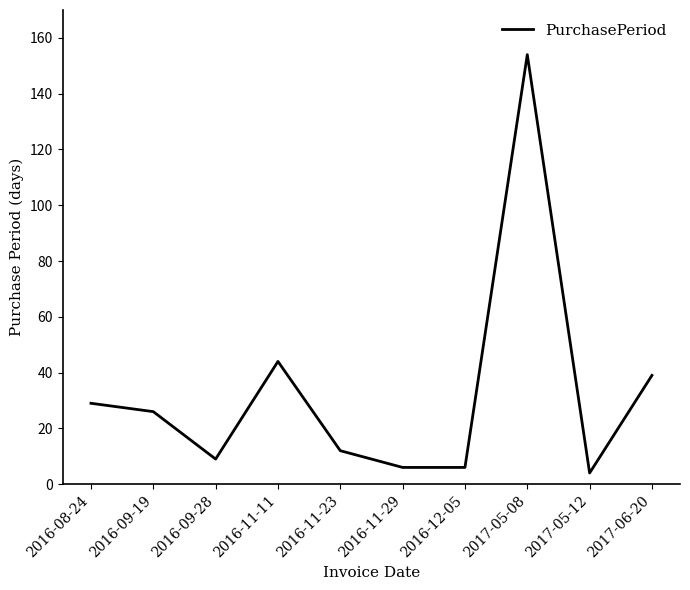

What position from the left is 2016-11-29?

6